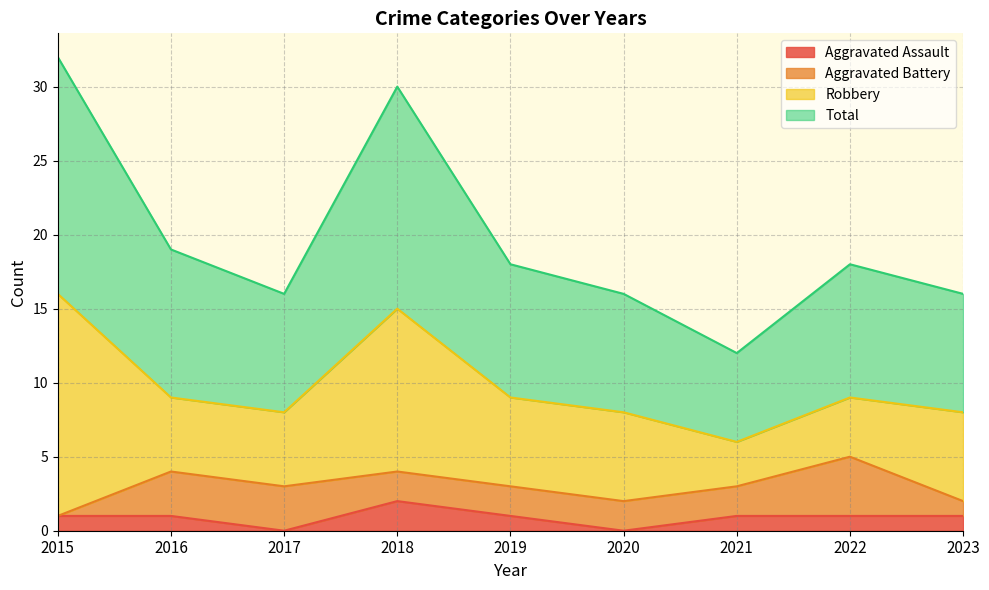

How many categories are shown in the chart?

9